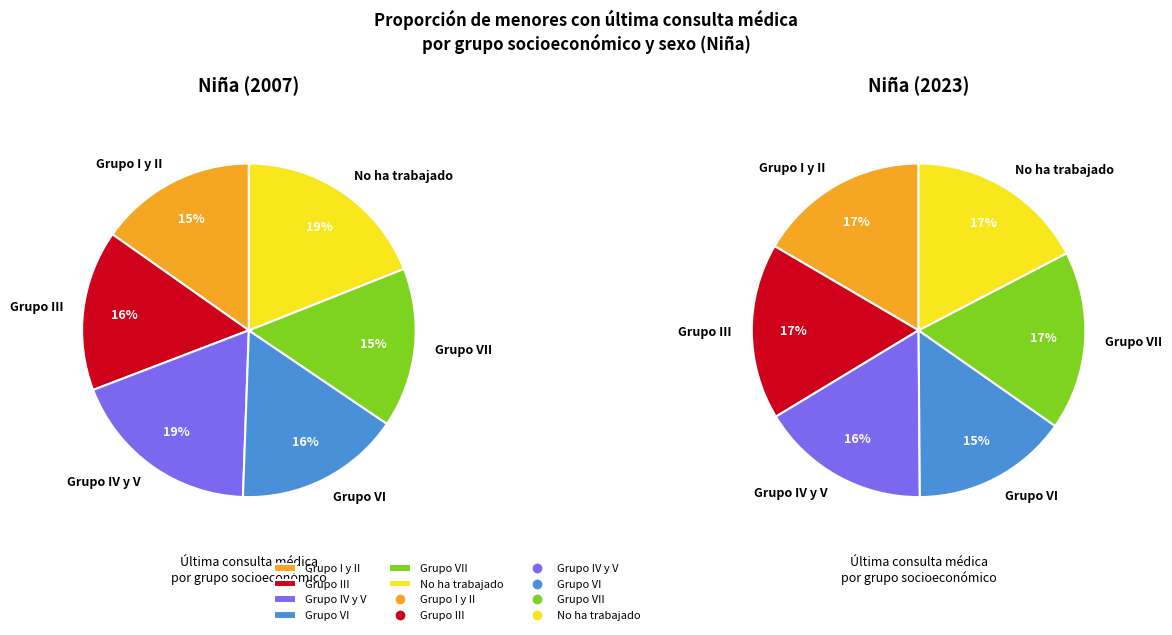

Which slice is the largest?

No ha trabajado